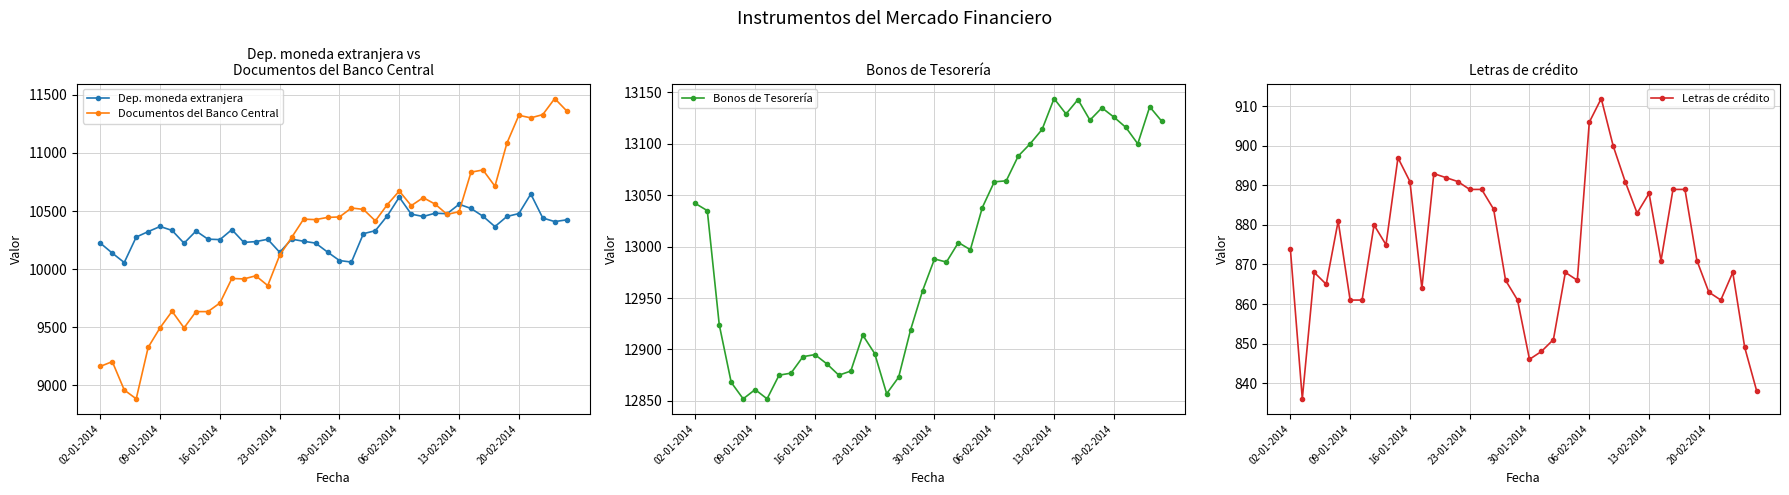

True or false: Bonos de Tesorería and Letras de crédito intersect in this chart.

False